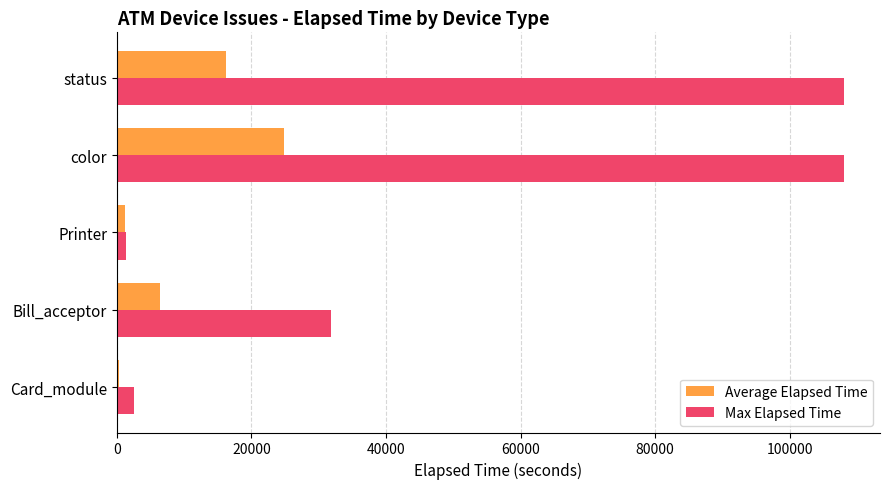

True or false: Max Elapsed Time has a value of 108029.0 at status.

True